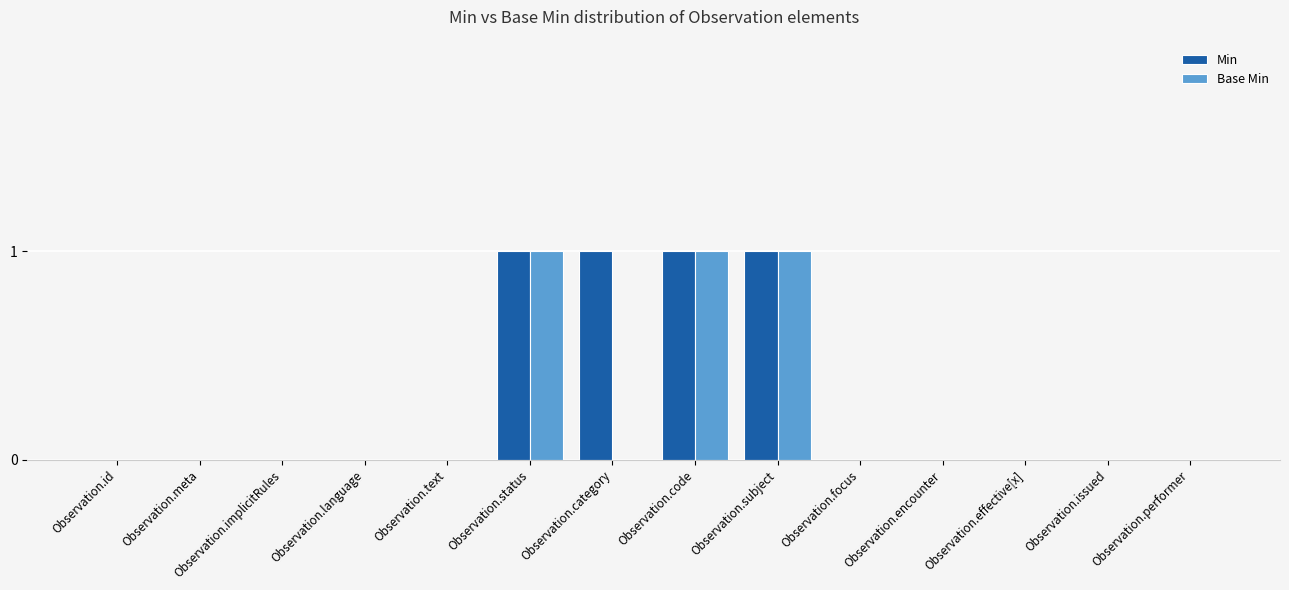

The Min series shows 0 at Observation.code. True or false?

False